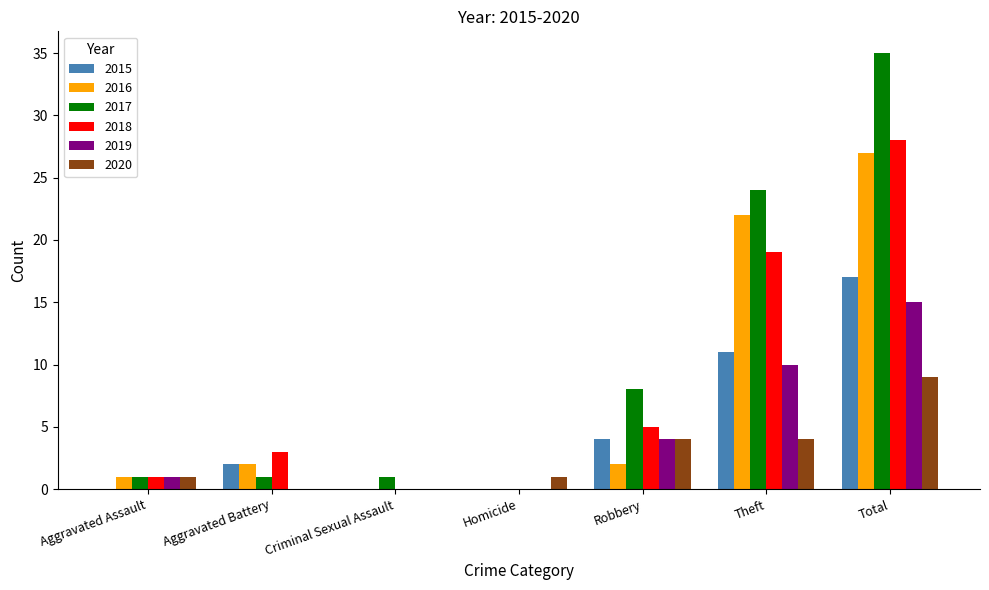

Where is 2018 nearest to the value 14?

Theft